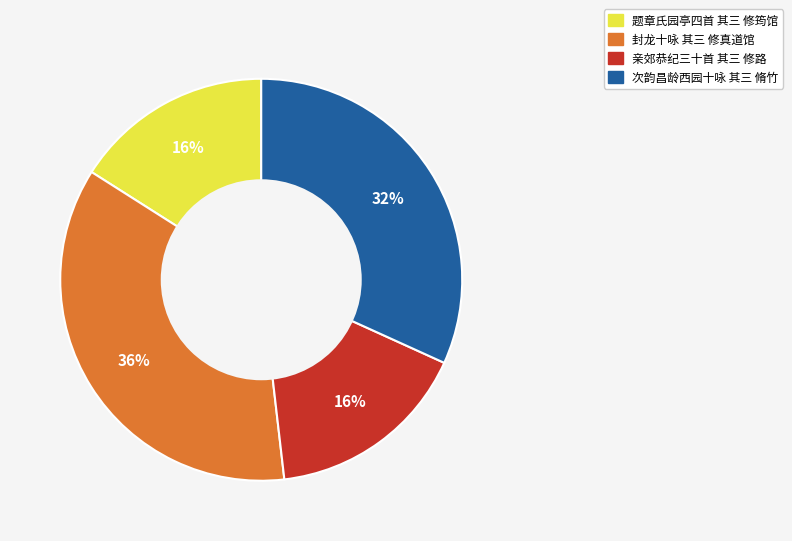

What is the ratio of the value at 次韵昌龄西园十咏 其三 脩竹 to the value at 题章氏园亭四首 其三 修筠馆?

2.0